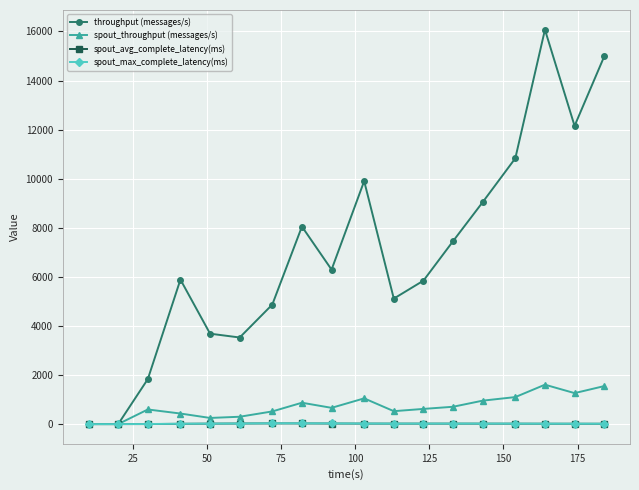

How many interior local peaks does the throughput (messages/s) series have?

4